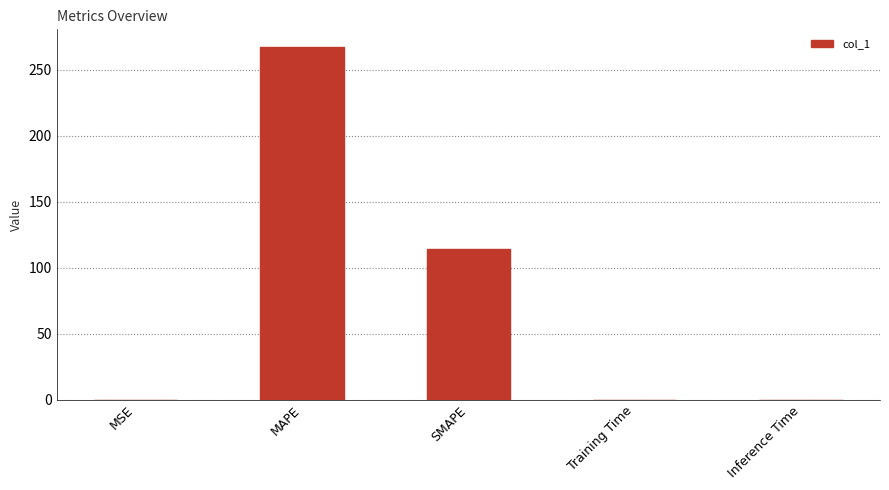

What is the change in value from MSE to SMAPE?

+114.4